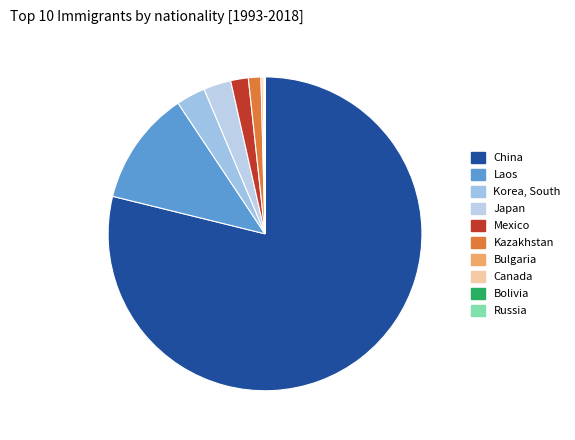

How many segments does this pie chart have?

10